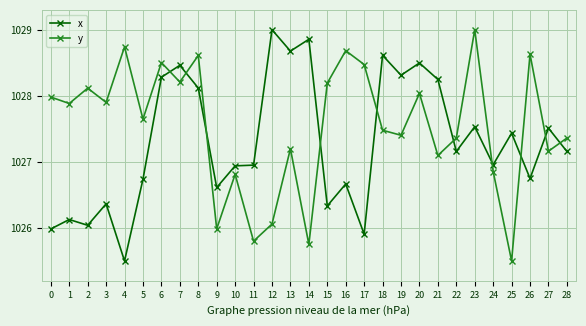

How many series are shown in this chart?

2